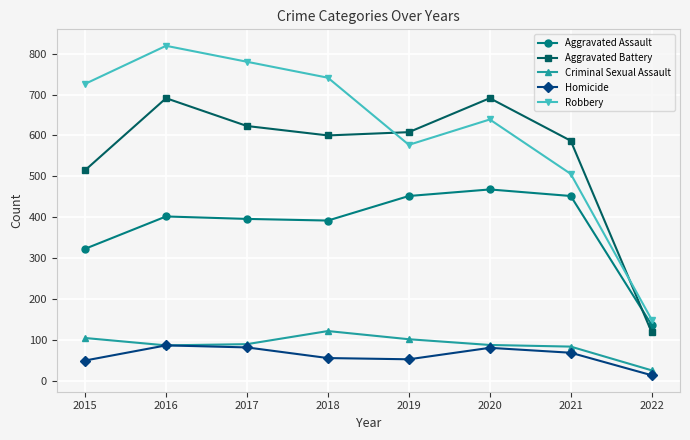

What is the value of the Aggravated Battery point at the 1st from the left?

515